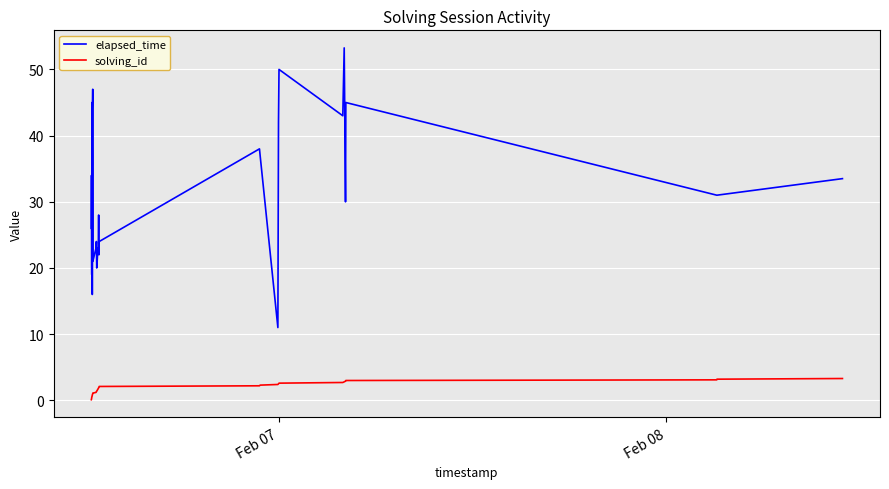

At how many categories does at least one series exceed 49?

2